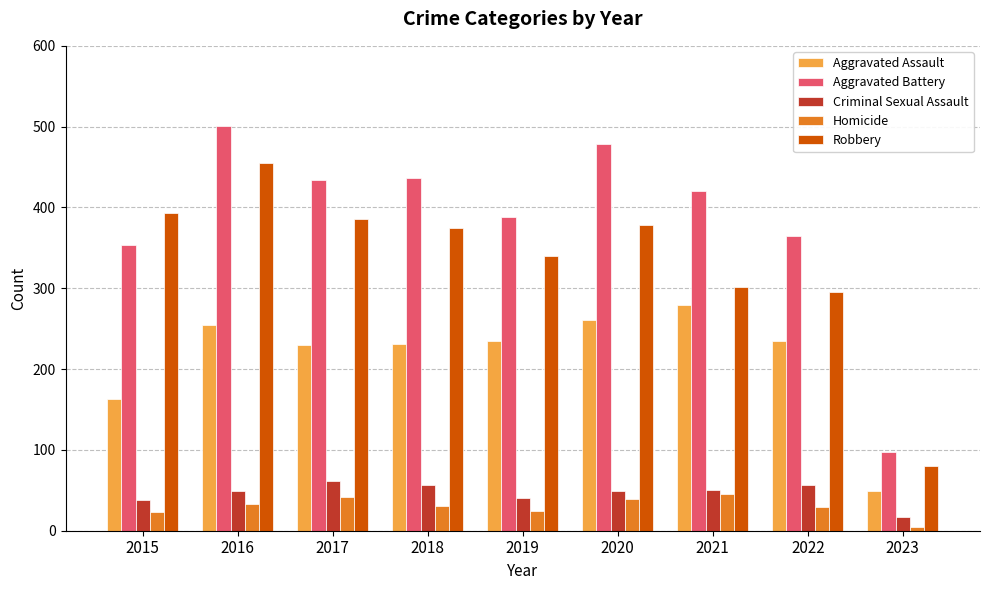

True or false: Homicide has a value of 39 at 2020.

True